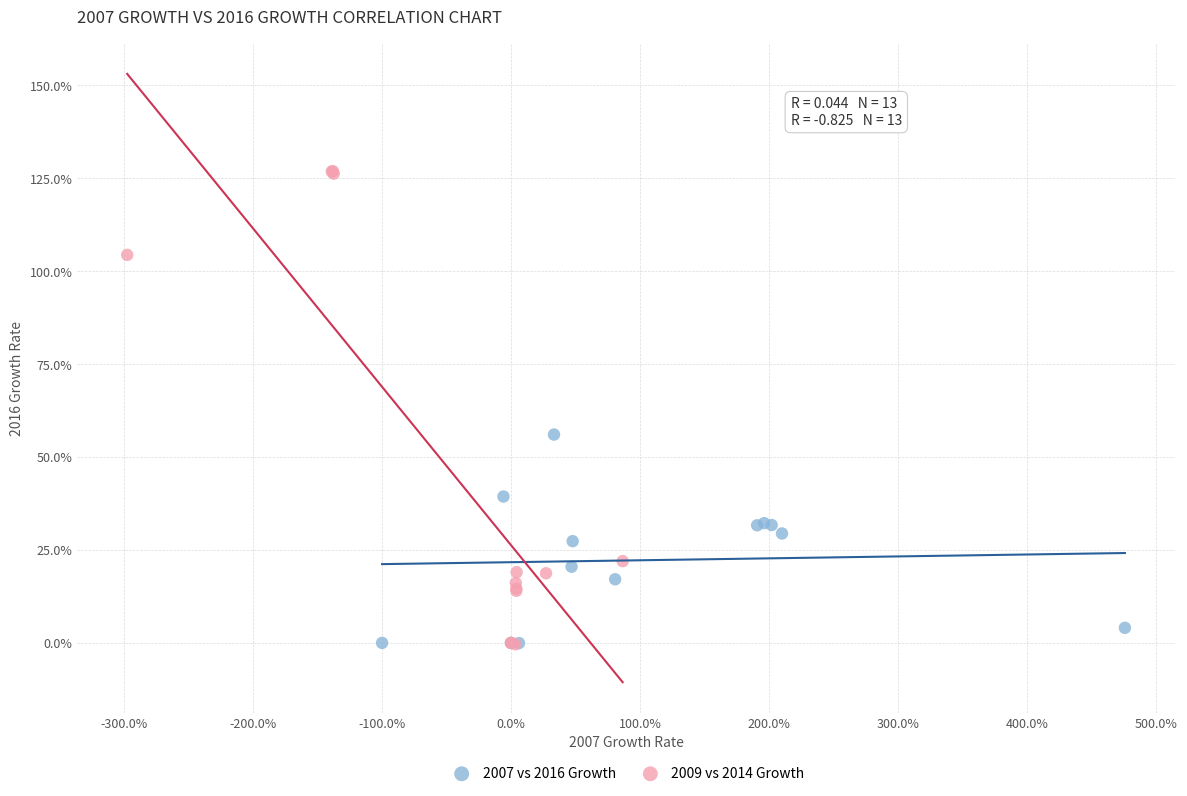

Which series has the widest spread of Y values?

2009 vs 2014 Growth